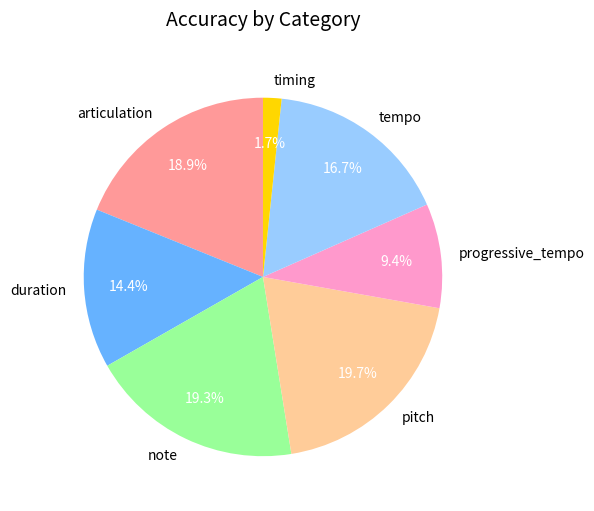

How many segments does this pie chart have?

7